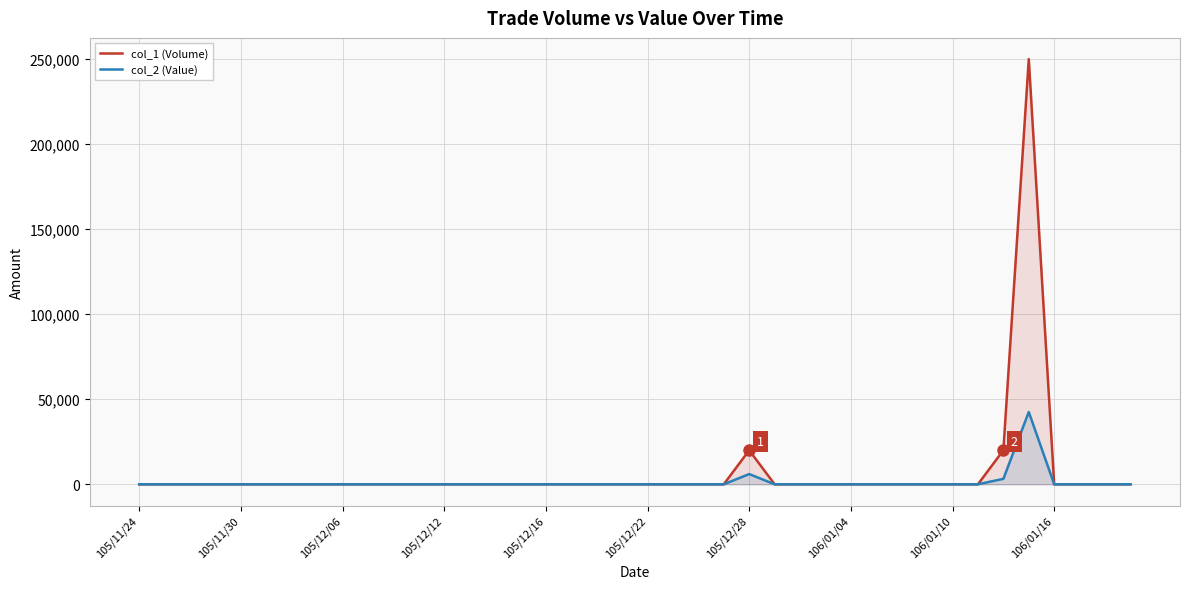

True or false: col_1 (Volume) and col_2 (Value) cross at least once.

False